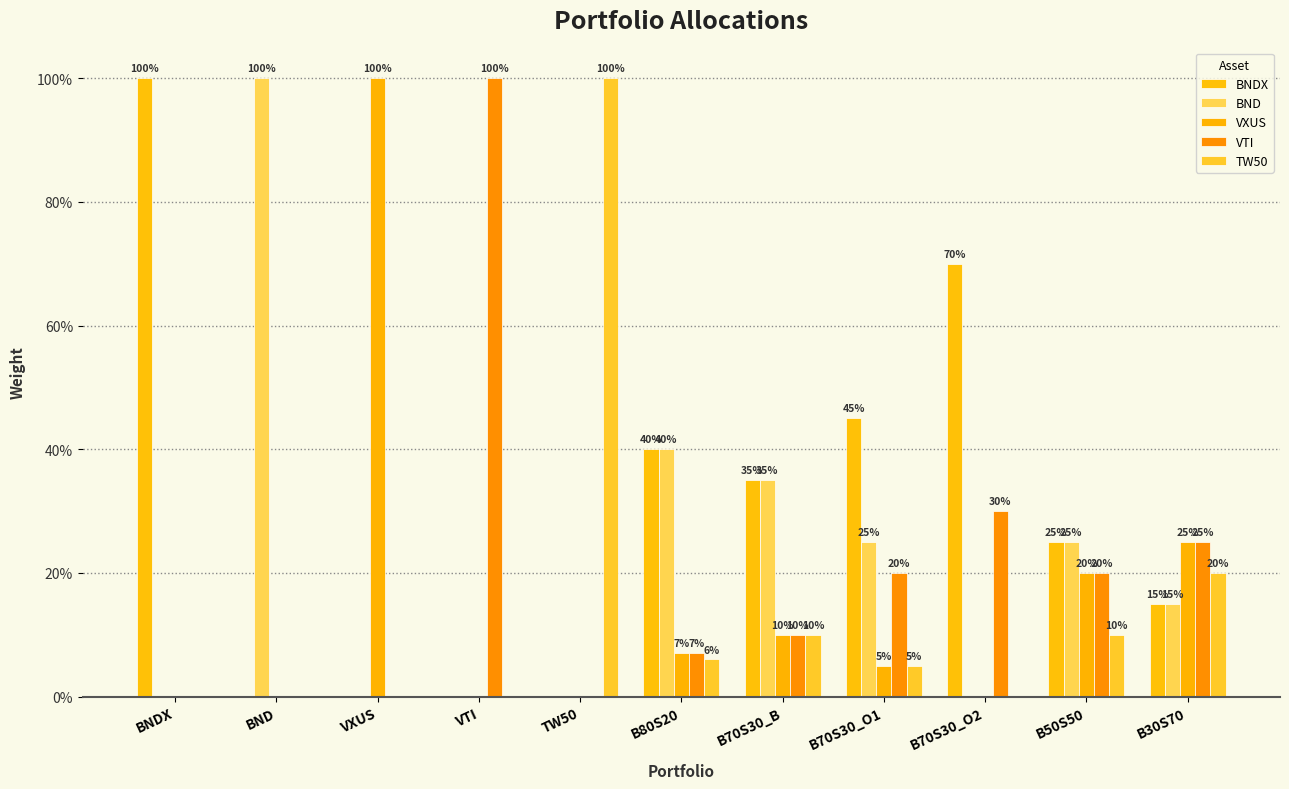

What are all the series names shown in the legend?

BNDX, BND, VXUS, VTI, TW50